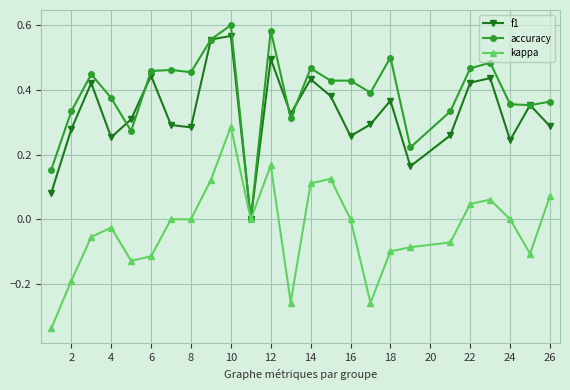

List the series in order of their overall mean, lowest first.

kappa, f1, accuracy